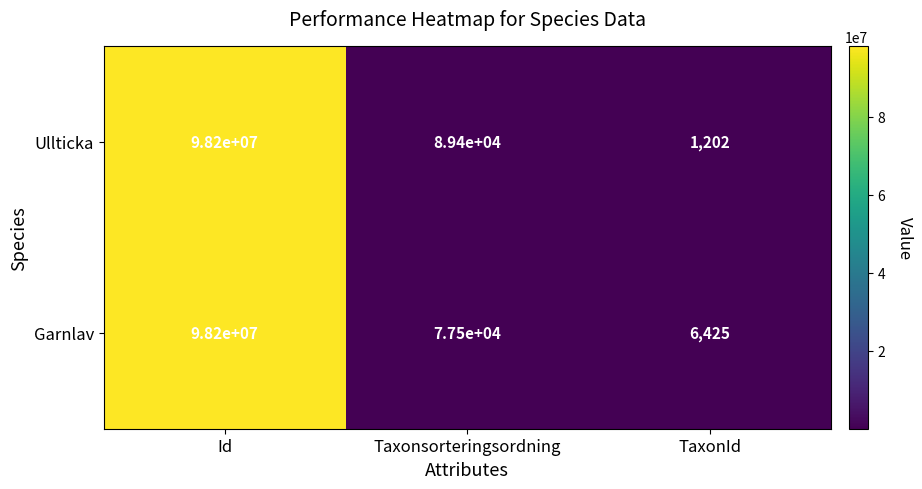

Reading right to left, extract all data points from this chart.

Ullticka: TaxonId=1202	Taxonsorteringsordning=89400	Id=98200000
Garnlav: TaxonId=6425	Taxonsorteringsordning=77500	Id=98200000